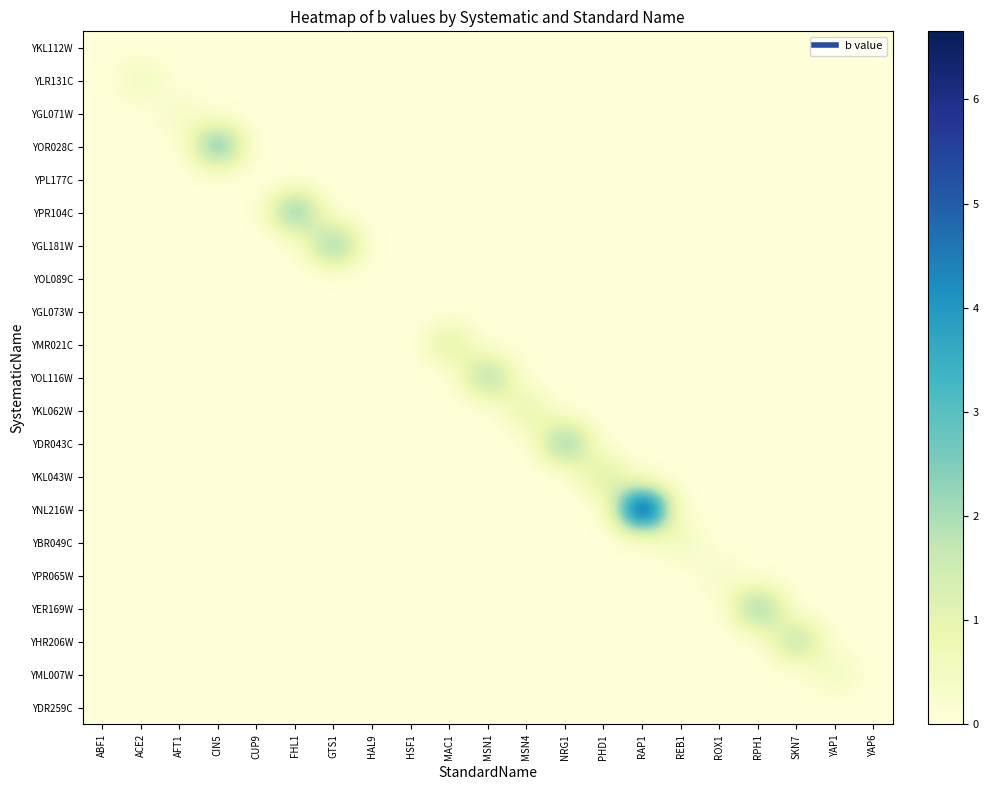

Reading left to right, transcribe all the data shown in this chart.

YKL112W: ABF1=0.0	ACE2=0.0	AFT1=0.0	CIN5=0.0	CUP9=0.0	FHL1=0.0	GTS1=0.0	HAL9=0.0	HSF1=0.0	MAC1=0.0	MSN1=0.0	MSN4=0.0	NRG1=0.0	PHD1=0.0	RAP1=0.0	REB1=0.0	ROX1=0.0	RPH1=0.0	SKN7=0.0	YAP1=0.0	YAP6=0.0
YLR131C: ABF1=0.0	ACE2=0.7	AFT1=0.0	CIN5=0.0	CUP9=0.0	FHL1=0.0	GTS1=0.0	HAL9=0.0	HSF1=0.0	MAC1=0.0	MSN1=0.0	MSN4=0.0	NRG1=0.0	PHD1=0.0	RAP1=0.0	REB1=0.0	ROX1=0.0	RPH1=0.0	SKN7=0.0	YAP1=0.0	YAP6=0.0
YGL071W: ABF1=0.0	ACE2=0.0	AFT1=0.5	CIN5=0.0	CUP9=0.0	FHL1=0.0	GTS1=0.0	HAL9=0.0	HSF1=0.0	MAC1=0.0	MSN1=0.0	MSN4=0.0	NRG1=0.0	PHD1=0.0	RAP1=0.0	REB1=0.0	ROX1=0.0	RPH1=0.0	SKN7=0.0	YAP1=0.0	YAP6=0.0
YOR028C: ABF1=0.0	ACE2=0.0	AFT1=0.0	CIN5=3.2	CUP9=0.0	FHL1=0.0	GTS1=0.0	HAL9=0.0	HSF1=0.0	MAC1=0.0	MSN1=0.0	MSN4=0.0	NRG1=0.0	PHD1=0.0	RAP1=0.0	REB1=0.0	ROX1=0.0	RPH1=0.0	SKN7=0.0	YAP1=0.0	YAP6=0.0
YPL177C: ABF1=0.0	ACE2=0.0	AFT1=0.0	CIN5=0.0	CUP9=0.0	FHL1=0.0	GTS1=0.0	HAL9=0.0	HSF1=0.0	MAC1=0.0	MSN1=0.0	MSN4=0.0	NRG1=0.0	PHD1=0.0	RAP1=0.0	REB1=0.0	ROX1=0.0	RPH1=0.0	SKN7=0.0	YAP1=0.0	YAP6=0.0
YPR104C: ABF1=0.0	ACE2=0.0	AFT1=0.0	CIN5=0.0	CUP9=0.0	FHL1=2.9	GTS1=0.0	HAL9=0.0	HSF1=0.0	MAC1=0.0	MSN1=0.0	MSN4=0.0	NRG1=0.0	PHD1=0.0	RAP1=0.0	REB1=0.0	ROX1=0.0	RPH1=0.0	SKN7=0.0	YAP1=0.0	YAP6=0.0
YGL181W: ABF1=0.0	ACE2=0.0	AFT1=0.0	CIN5=0.0	CUP9=0.0	FHL1=0.0	GTS1=2.7	HAL9=0.0	HSF1=0.0	MAC1=0.0	MSN1=0.0	MSN4=0.0	NRG1=0.0	PHD1=0.0	RAP1=0.0	REB1=0.0	ROX1=0.0	RPH1=0.0	SKN7=0.0	YAP1=0.0	YAP6=0.0
YOL089C: ABF1=0.0	ACE2=0.0	AFT1=0.0	CIN5=0.0	CUP9=0.0	FHL1=0.0	GTS1=0.0	HAL9=0.0	HSF1=0.0	MAC1=0.0	MSN1=0.0	MSN4=0.0	NRG1=0.0	PHD1=0.0	RAP1=0.0	REB1=0.0	ROX1=0.0	RPH1=0.0	SKN7=0.0	YAP1=0.0	YAP6=0.0
YGL073W: ABF1=0.0	ACE2=0.0	AFT1=0.0	CIN5=0.0	CUP9=0.0	FHL1=0.0	GTS1=0.0	HAL9=0.0	HSF1=0.0	MAC1=0.0	MSN1=0.0	MSN4=0.0	NRG1=0.0	PHD1=0.0	RAP1=0.0	REB1=0.0	ROX1=0.0	RPH1=0.0	SKN7=0.0	YAP1=0.0	YAP6=0.0
YMR021C: ABF1=0.0	ACE2=0.0	AFT1=0.0	CIN5=0.0	CUP9=0.0	FHL1=0.0	GTS1=0.0	HAL9=0.0	HSF1=0.0	MAC1=1.3	MSN1=0.0	MSN4=0.0	NRG1=0.0	PHD1=0.0	RAP1=0.0	REB1=0.0	ROX1=0.0	RPH1=0.0	SKN7=0.0	YAP1=0.0	YAP6=0.0
YOL116W: ABF1=0.0	ACE2=0.0	AFT1=0.0	CIN5=0.0	CUP9=0.0	FHL1=0.0	GTS1=0.0	HAL9=0.0	HSF1=0.0	MAC1=0.0	MSN1=2.4	MSN4=0.0	NRG1=0.0	PHD1=0.0	RAP1=0.0	REB1=0.0	ROX1=0.0	RPH1=0.0	SKN7=0.0	YAP1=0.0	YAP6=0.0
YKL062W: ABF1=0.0	ACE2=0.0	AFT1=0.0	CIN5=0.0	CUP9=0.0	FHL1=0.0	GTS1=0.0	HAL9=0.0	HSF1=0.0	MAC1=0.0	MSN1=0.0	MSN4=1.1	NRG1=0.0	PHD1=0.0	RAP1=0.0	REB1=0.0	ROX1=0.0	RPH1=0.0	SKN7=0.0	YAP1=0.0	YAP6=0.0
YDR043C: ABF1=0.0	ACE2=0.0	AFT1=0.0	CIN5=0.0	CUP9=0.0	FHL1=0.0	GTS1=0.0	HAL9=0.0	HSF1=0.0	MAC1=0.0	MSN1=0.0	MSN4=0.0	NRG1=2.8	PHD1=0.0	RAP1=0.0	REB1=0.0	ROX1=0.0	RPH1=0.0	SKN7=0.0	YAP1=0.0	YAP6=0.0
YKL043W: ABF1=0.0	ACE2=0.0	AFT1=0.0	CIN5=0.0	CUP9=0.0	FHL1=0.0	GTS1=0.0	HAL9=0.0	HSF1=0.0	MAC1=0.0	MSN1=0.0	MSN4=0.0	NRG1=0.0	PHD1=1.5	RAP1=0.0	REB1=0.0	ROX1=0.0	RPH1=0.0	SKN7=0.0	YAP1=0.0	YAP6=0.0
YNL216W: ABF1=0.0	ACE2=0.0	AFT1=0.0	CIN5=0.0	CUP9=0.0	FHL1=0.0	GTS1=0.0	HAL9=0.0	HSF1=0.0	MAC1=0.0	MSN1=0.0	MSN4=0.0	NRG1=0.0	PHD1=0.0	RAP1=6.7	REB1=0.0	ROX1=0.0	RPH1=0.0	SKN7=0.0	YAP1=0.0	YAP6=0.0
YBR049C: ABF1=0.0	ACE2=0.0	AFT1=0.0	CIN5=0.0	CUP9=0.0	FHL1=0.0	GTS1=0.0	HAL9=0.0	HSF1=0.0	MAC1=0.0	MSN1=0.0	MSN4=0.0	NRG1=0.0	PHD1=0.0	RAP1=0.0	REB1=0.6	ROX1=0.0	RPH1=0.0	SKN7=0.0	YAP1=0.0	YAP6=0.0
YPR065W: ABF1=0.0	ACE2=0.0	AFT1=0.0	CIN5=0.0	CUP9=0.0	FHL1=0.0	GTS1=0.0	HAL9=0.0	HSF1=0.0	MAC1=0.0	MSN1=0.0	MSN4=0.0	NRG1=0.0	PHD1=0.0	RAP1=0.0	REB1=0.0	ROX1=0.4	RPH1=0.0	SKN7=0.0	YAP1=0.0	YAP6=0.0
YER169W: ABF1=0.0	ACE2=0.0	AFT1=0.0	CIN5=0.0	CUP9=0.0	FHL1=0.0	GTS1=0.0	HAL9=0.0	HSF1=0.0	MAC1=0.0	MSN1=0.0	MSN4=0.0	NRG1=0.0	PHD1=0.0	RAP1=0.0	REB1=0.0	ROX1=0.0	RPH1=2.7	SKN7=0.0	YAP1=0.0	YAP6=0.0
YHR206W: ABF1=0.0	ACE2=0.0	AFT1=0.0	CIN5=0.0	CUP9=0.0	FHL1=0.0	GTS1=0.0	HAL9=0.0	HSF1=0.0	MAC1=0.0	MSN1=0.0	MSN4=0.0	NRG1=0.0	PHD1=0.0	RAP1=0.0	REB1=0.0	ROX1=0.0	RPH1=0.0	SKN7=2.1	YAP1=0.0	YAP6=0.0
YML007W: ABF1=0.0	ACE2=0.0	AFT1=0.0	CIN5=0.0	CUP9=0.0	FHL1=0.0	GTS1=0.0	HAL9=0.0	HSF1=0.0	MAC1=0.0	MSN1=0.0	MSN4=0.0	NRG1=0.0	PHD1=0.0	RAP1=0.0	REB1=0.0	ROX1=0.0	RPH1=0.0	SKN7=0.0	YAP1=0.7	YAP6=0.0
YDR259C: ABF1=0.0	ACE2=0.0	AFT1=0.0	CIN5=0.0	CUP9=0.0	FHL1=0.0	GTS1=0.0	HAL9=0.0	HSF1=0.0	MAC1=0.0	MSN1=0.0	MSN4=0.0	NRG1=0.0	PHD1=0.0	RAP1=0.0	REB1=0.0	ROX1=0.0	RPH1=0.0	SKN7=0.0	YAP1=0.0	YAP6=0.0